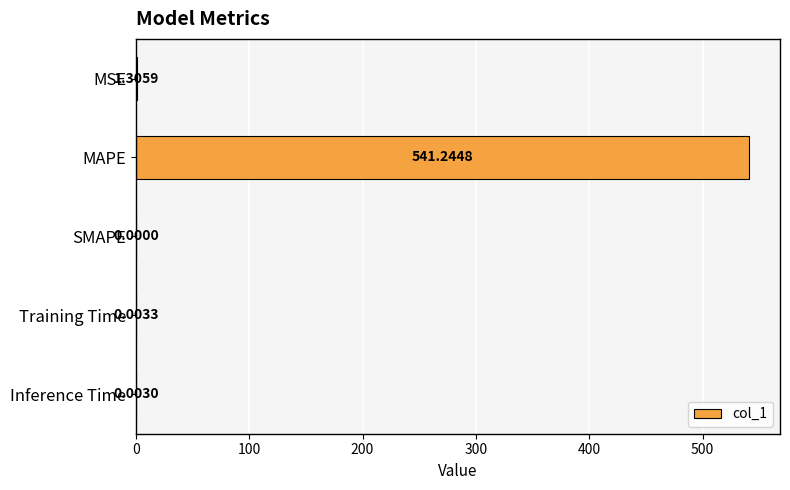

How many categories are shown in the chart?

5